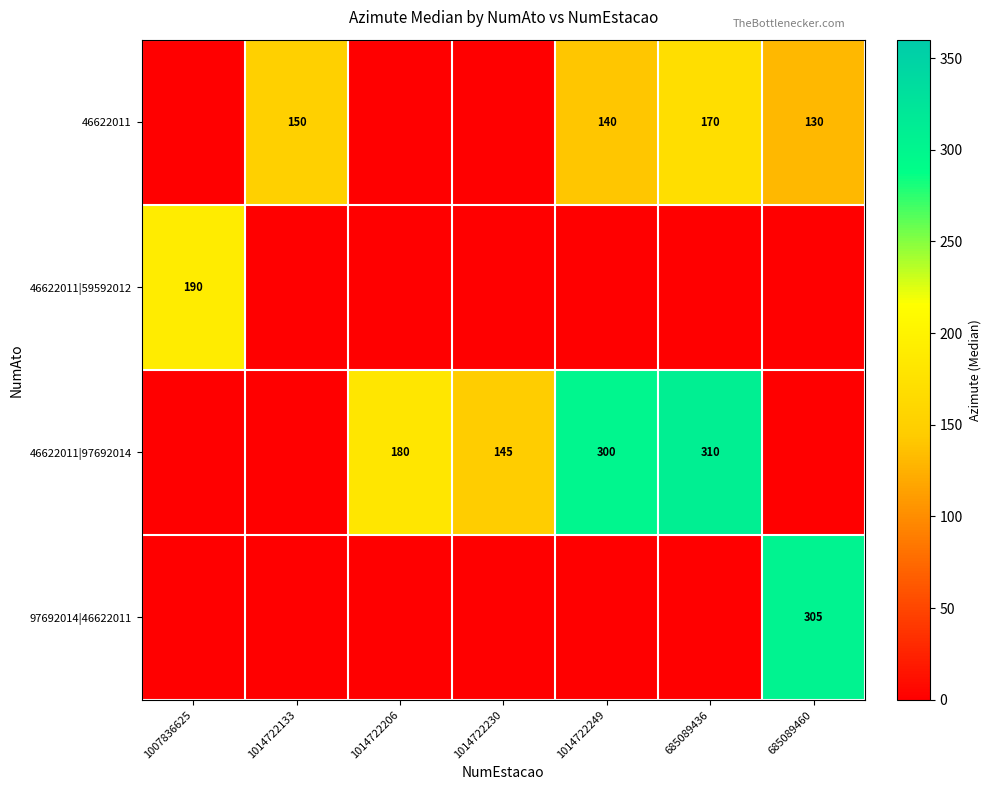

True or false: 46622011|97692014 has a value of 203 at 1014722230.

False